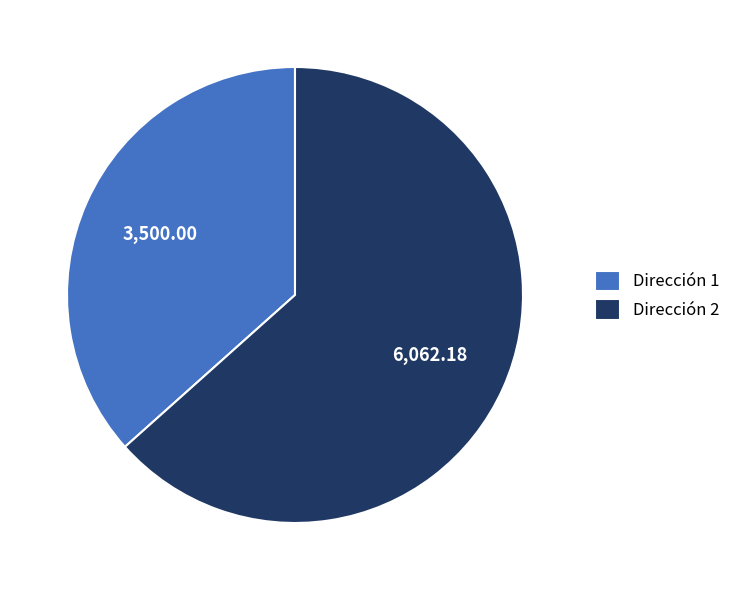

Rank the categories by value from highest to lowest.

Dirección 2, Dirección 1